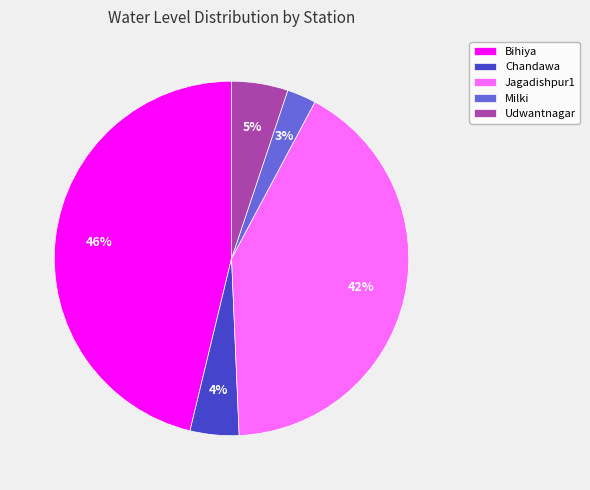

To the nearest percent, what is the combined percentage of Jagadishpur1 and Udwantnagar?

47%